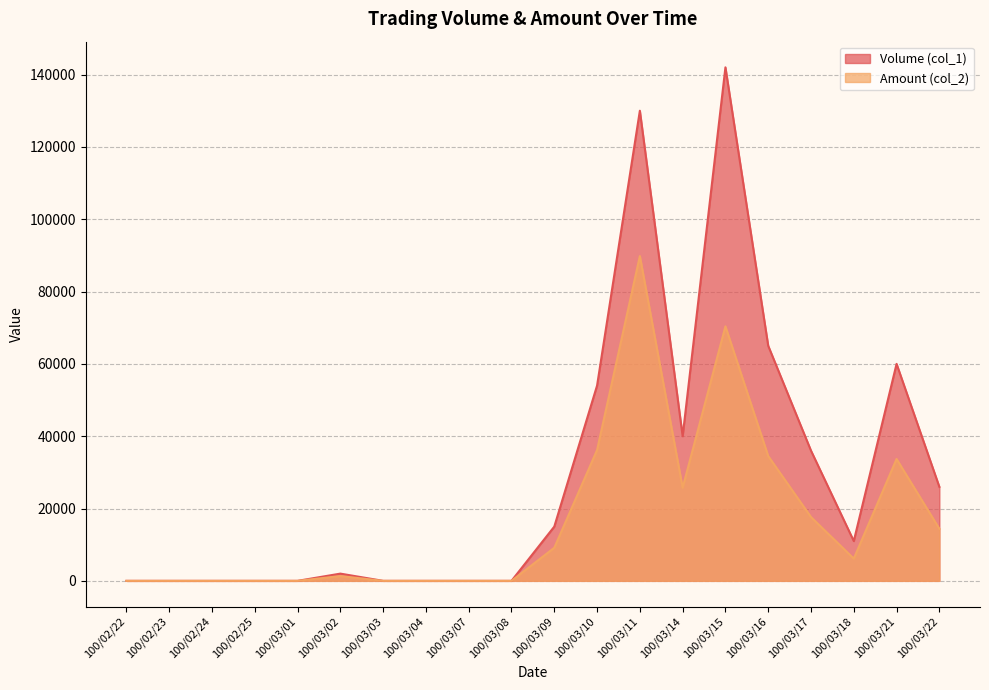

True or false: Amount (col_2) and Volume (col_1) cross at least once.

False